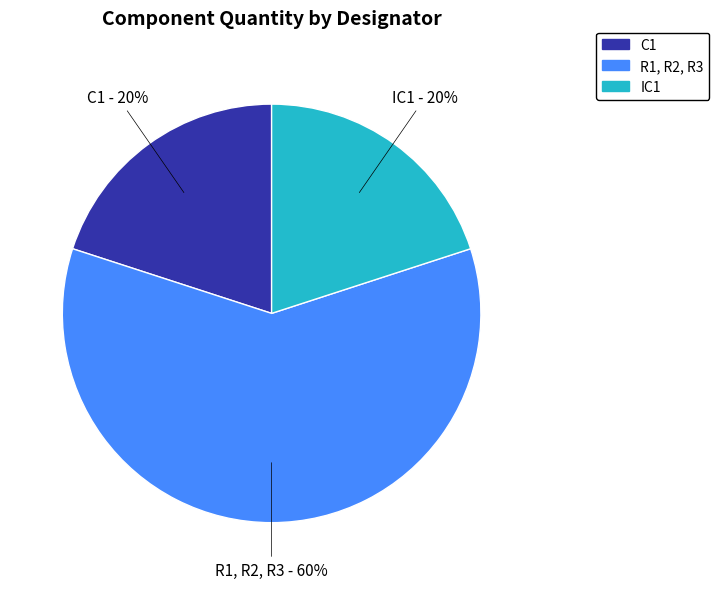

Which slice is the largest?

R1, R2, R3